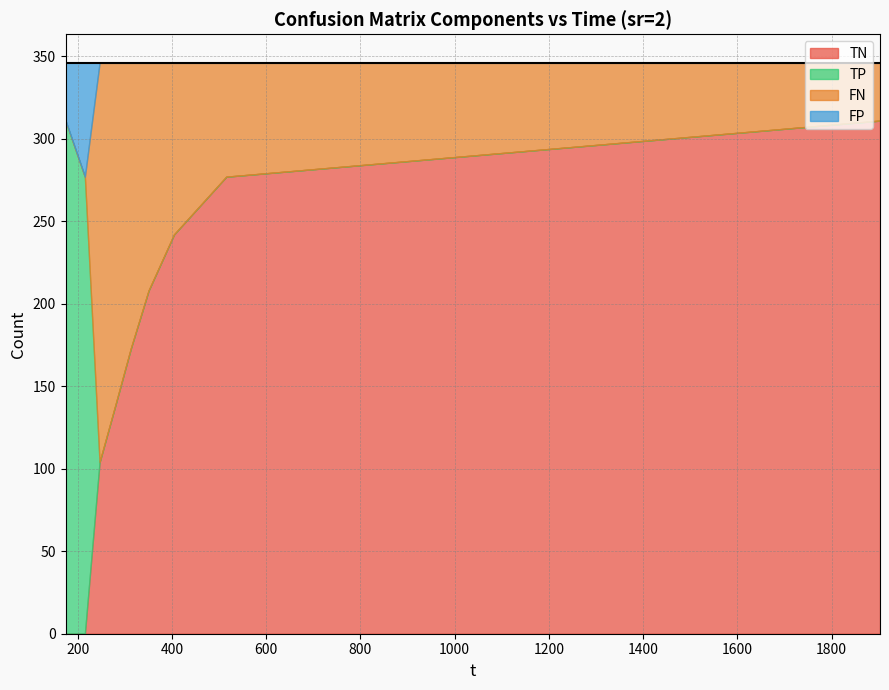

Read the TN value at 246.171.

104